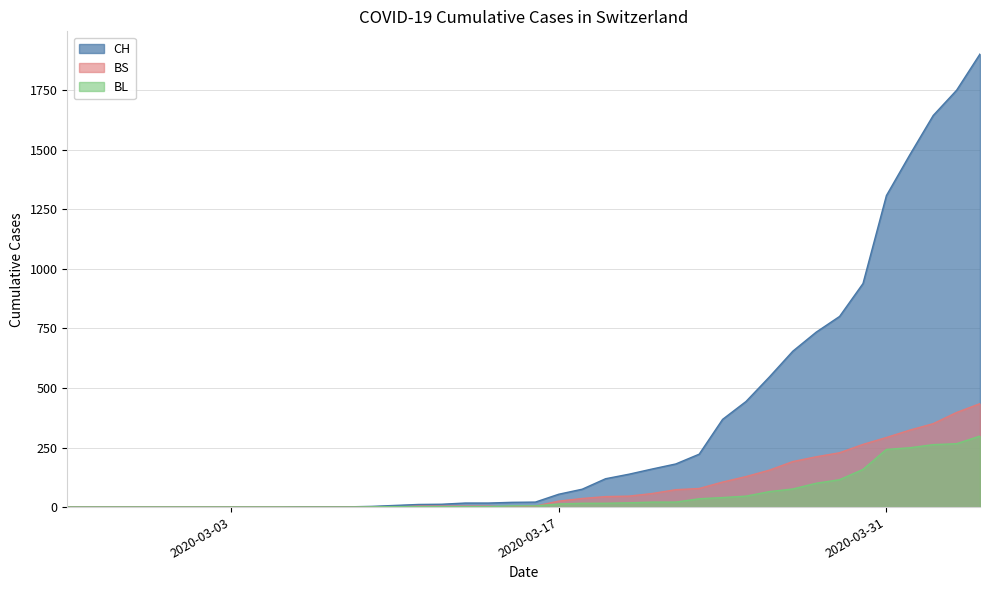

What is the sum of all BL values?

2078